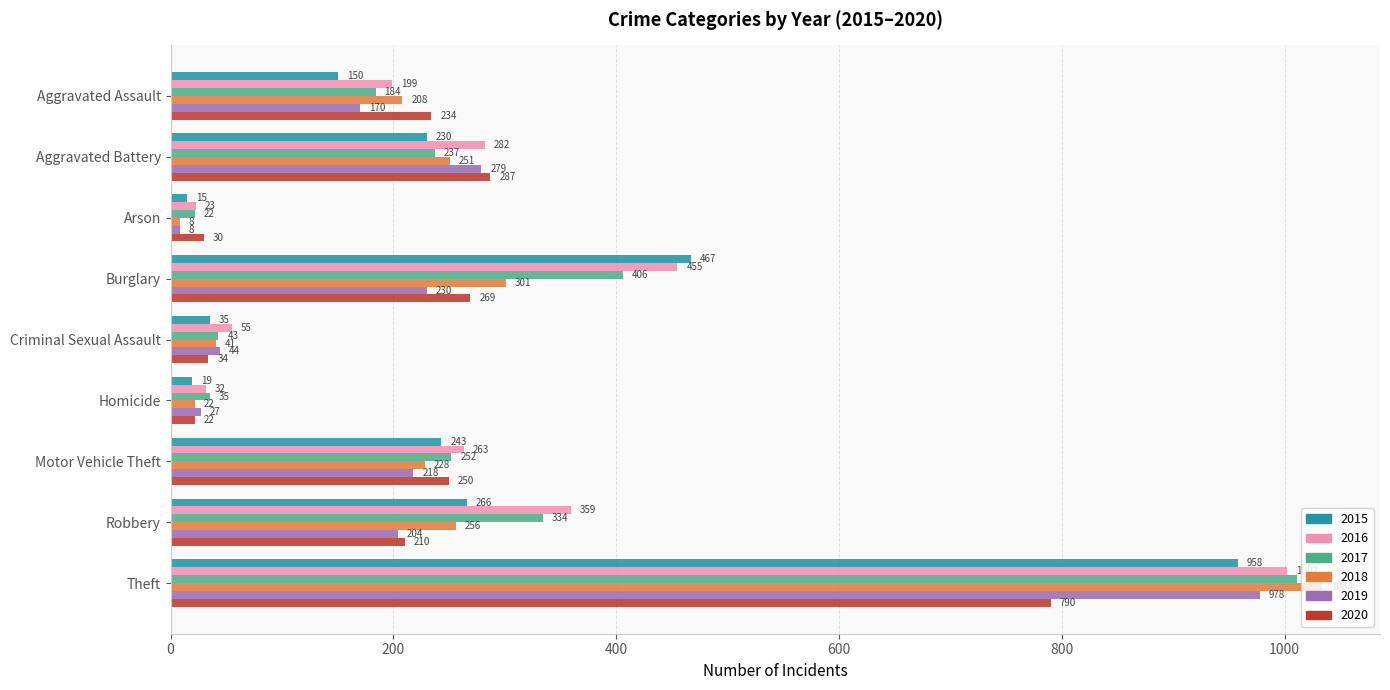

Between Aggravated Battery and Arson, which series saw the biggest shift?

2019